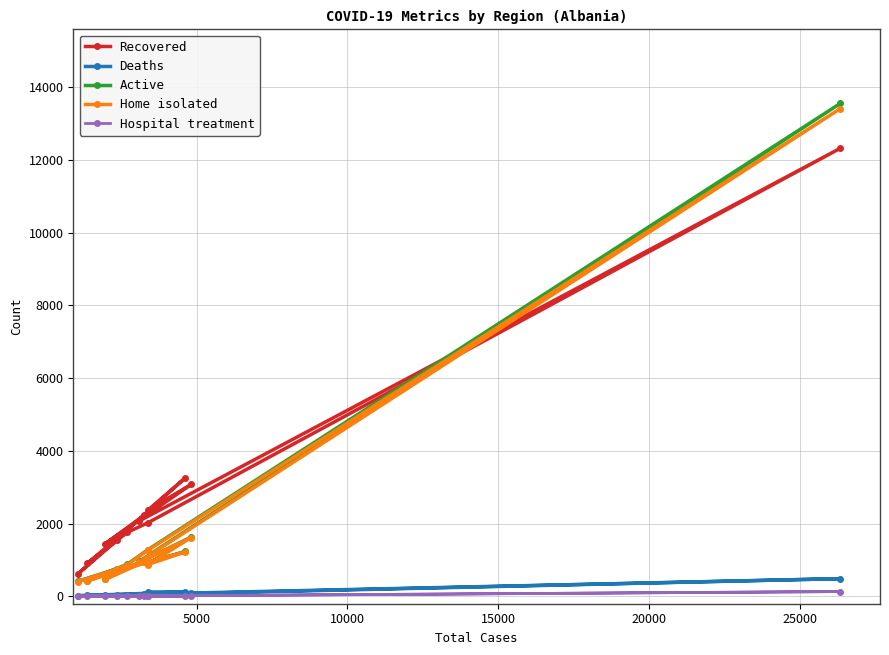

Rank the series by their maximum value, from highest to lowest.

Active, Home isolated, Recovered, Deaths, Hospital treatment